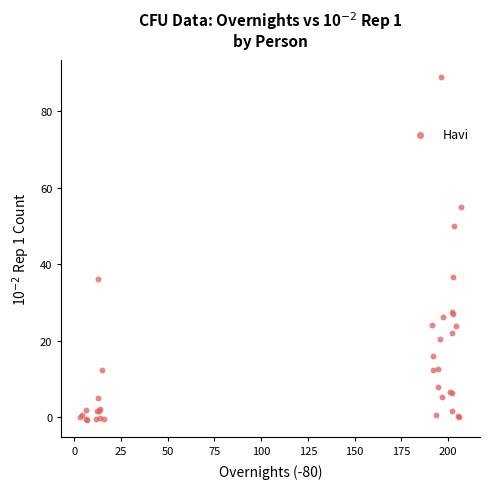

What Y value in the scatter plot is closest to 44?

49.9